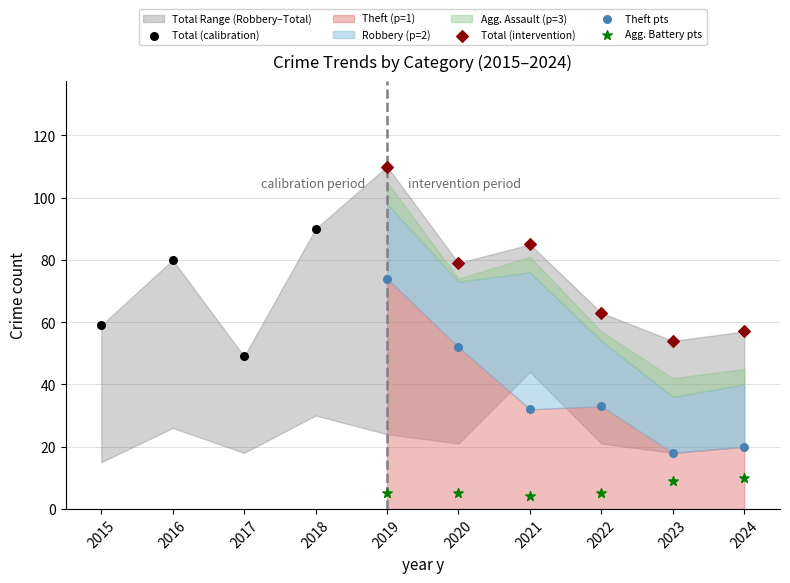

Which series reaches the minimum Y coordinate?

Agg. Battery pts